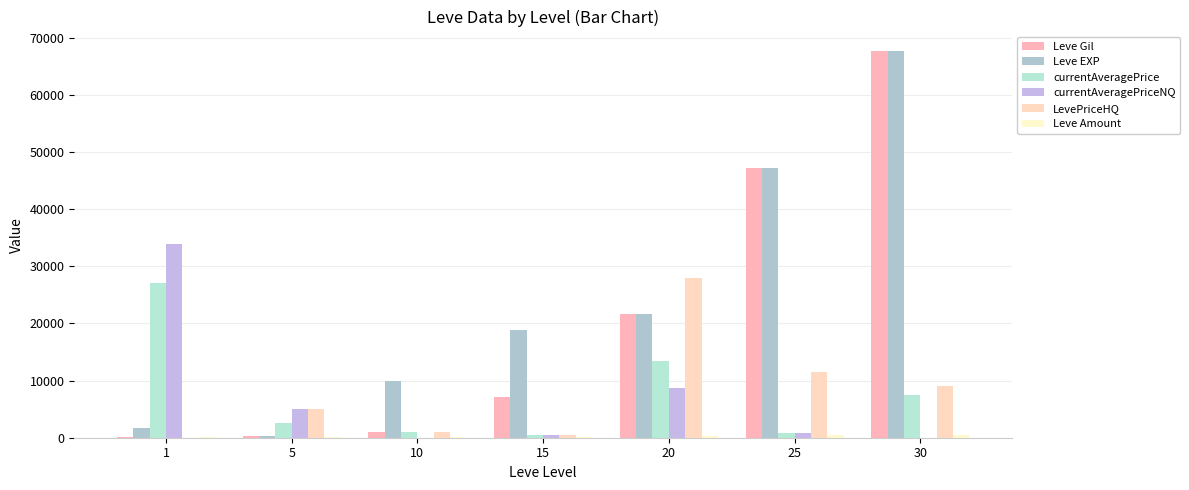

Between 10 and 20, which is larger?

20